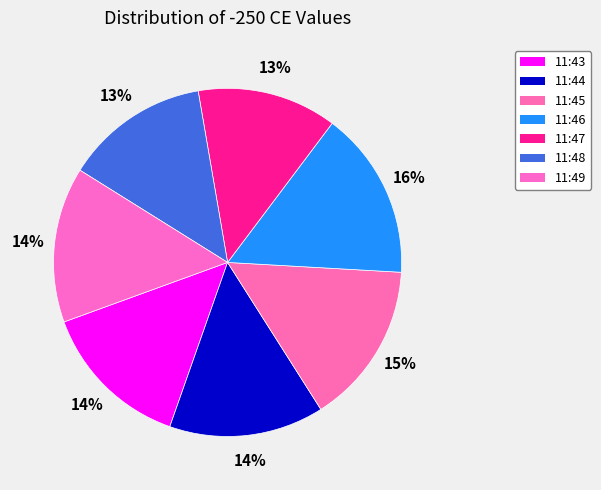

How many segments does this pie chart have?

7